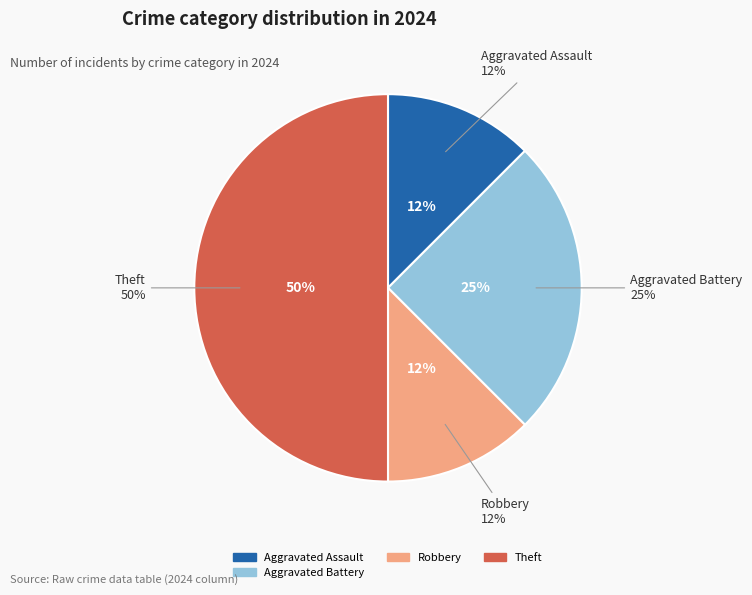

True or false: Aggravated Battery accounts for 25% of the total.

True